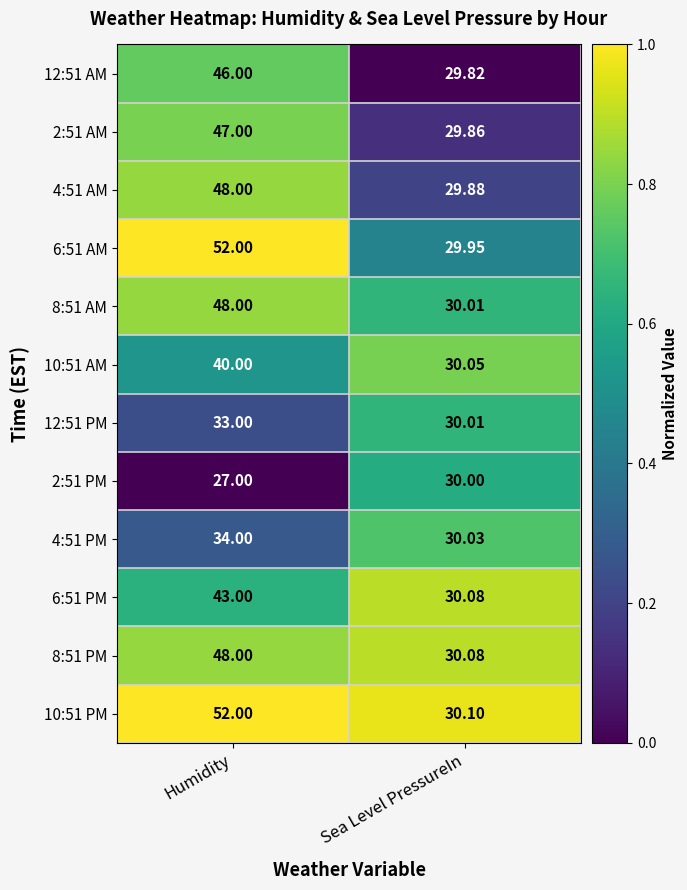

Is the value of 12:51 AM at Sea Level PressureIn greater than the value of 4:51 PM at Sea Level PressureIn?

No